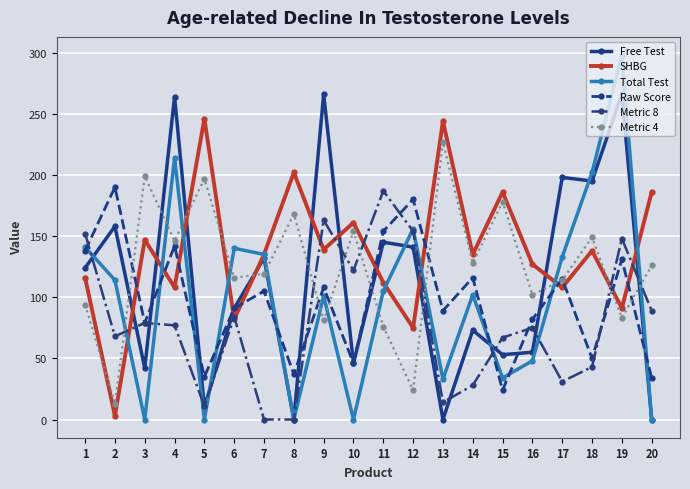

Which series has the largest total across all categories?

SHBG